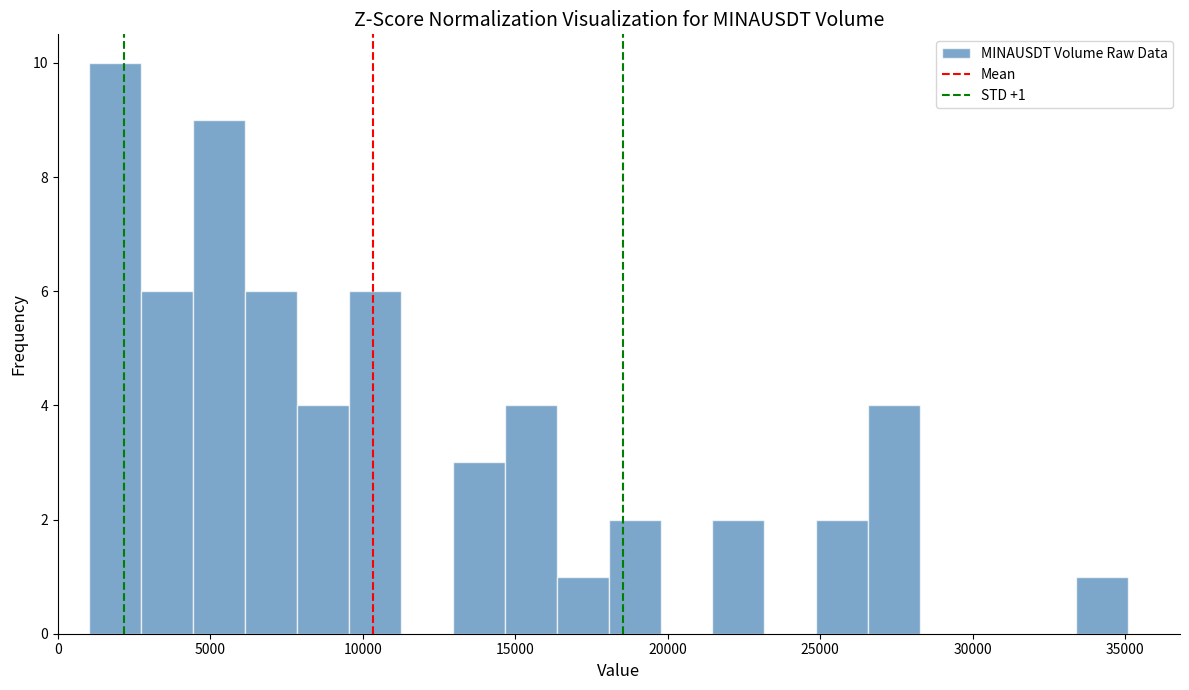

Around what value on the x-axis is the tallest bar? Give the approximate position of its centre, as read against the axis.

2000